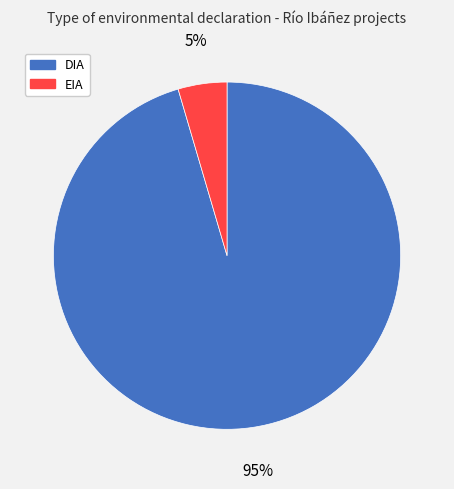

To the nearest percent, what is the average slice percentage?

50%